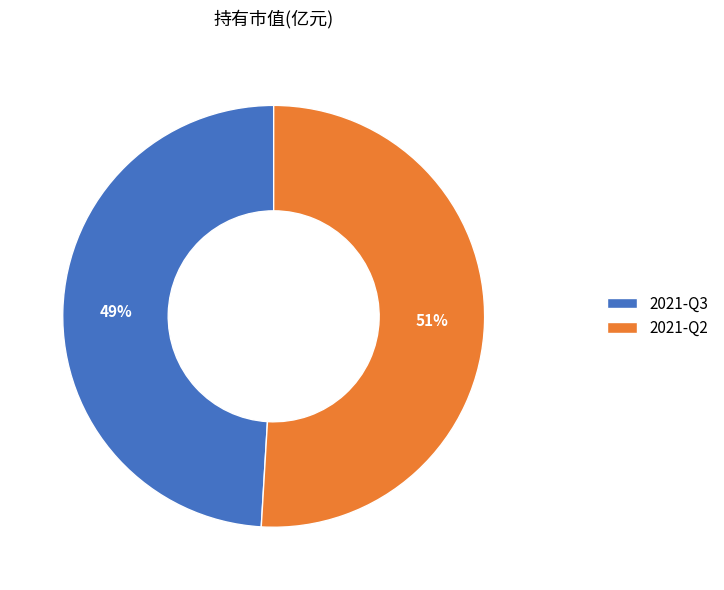

Which slice is the largest?

2021-Q2